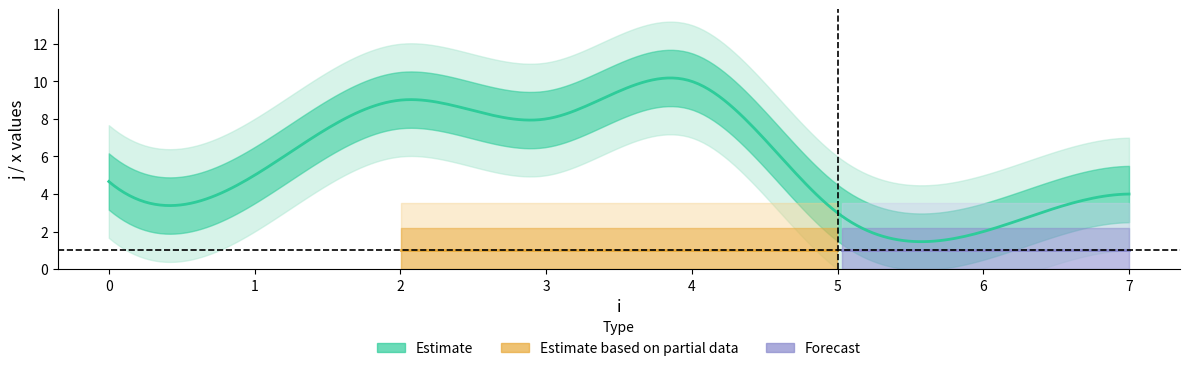

Count the number of categories in the chart.

10